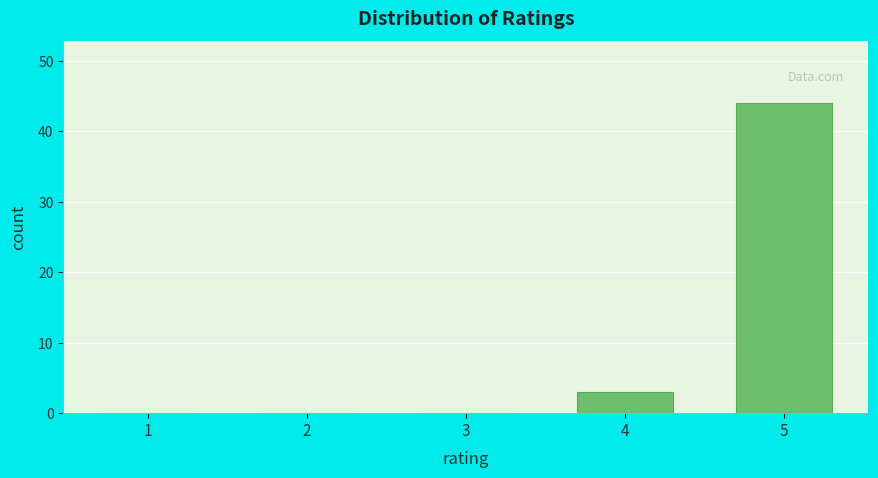

Which range on the x-axis has the tallest bar?

4.5 to 5.5